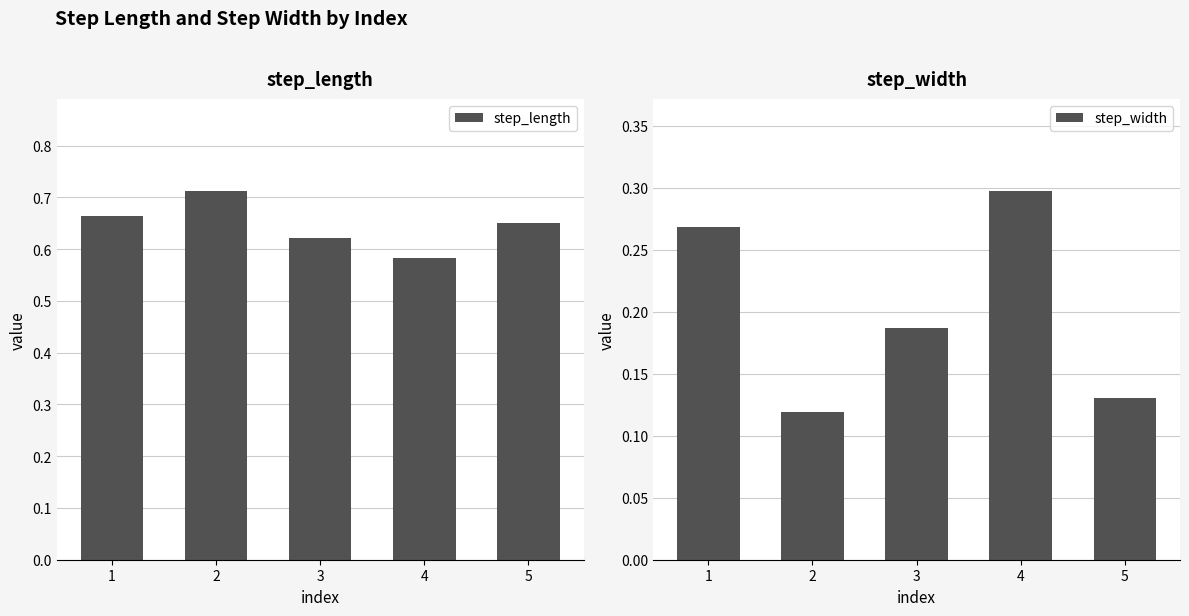

List the series in order of their peak value, lowest first.

step_width, step_length